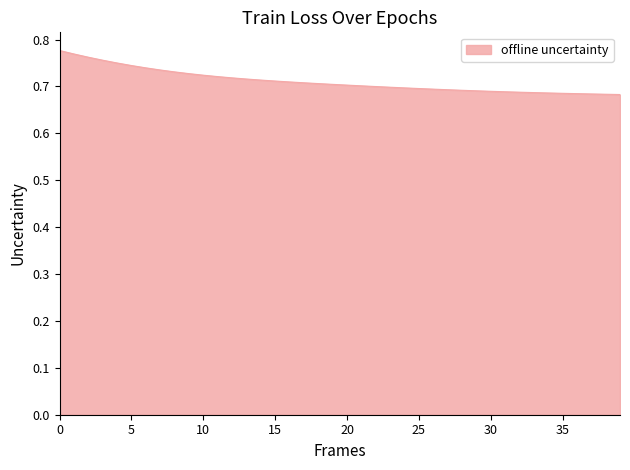

Reading left to right, what are all the values shown in this chart?

0.8	0.8	0.8	0.8	0.8	0.7	0.7	0.7	0.7	0.7	0.7	0.7	0.7	0.7	0.7	0.7	0.7	0.7	0.7	0.7	0.7	0.7	0.7	0.7	0.7	0.7	0.7	0.7	0.7	0.7	0.7	0.7	0.7	0.7	0.7	0.7	0.7	0.7	0.7	0.7